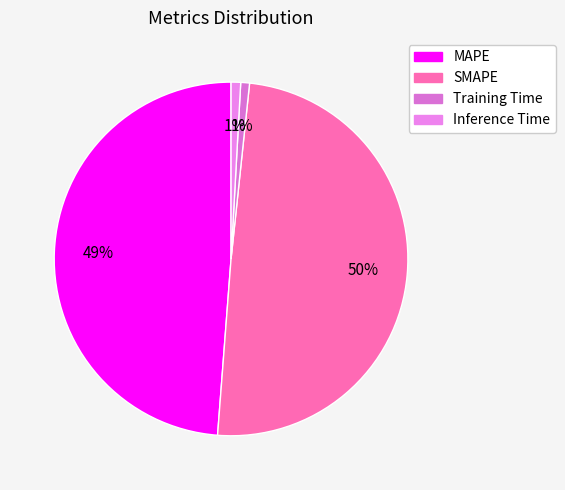

Which slice is the largest?

SMAPE